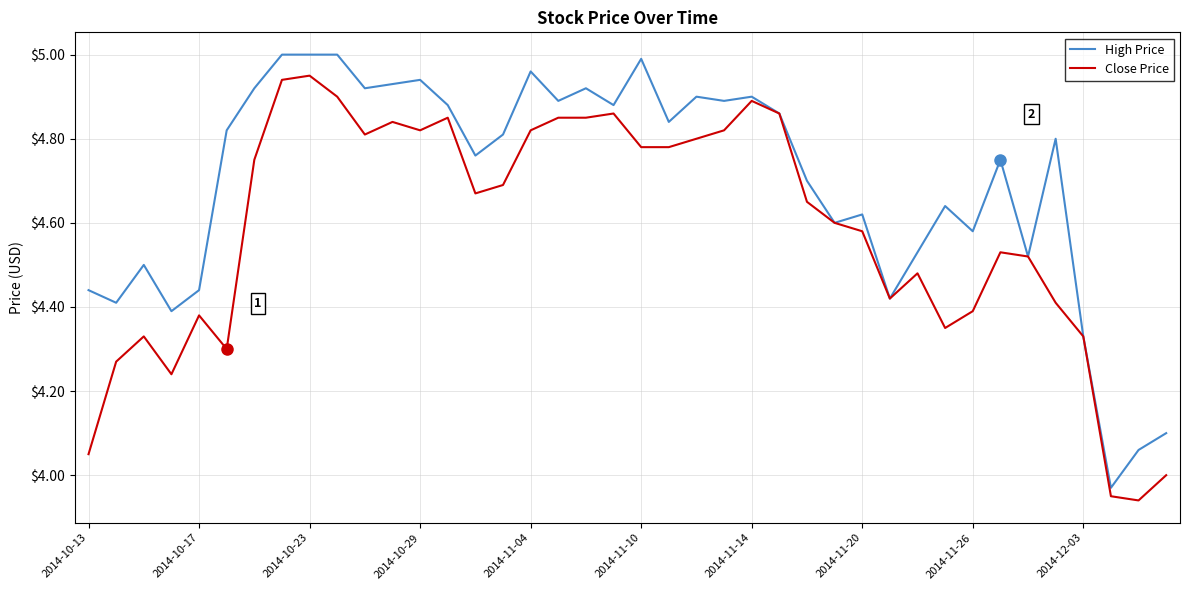

List the series in order of their overall mean, highest first.

High Price, Close Price